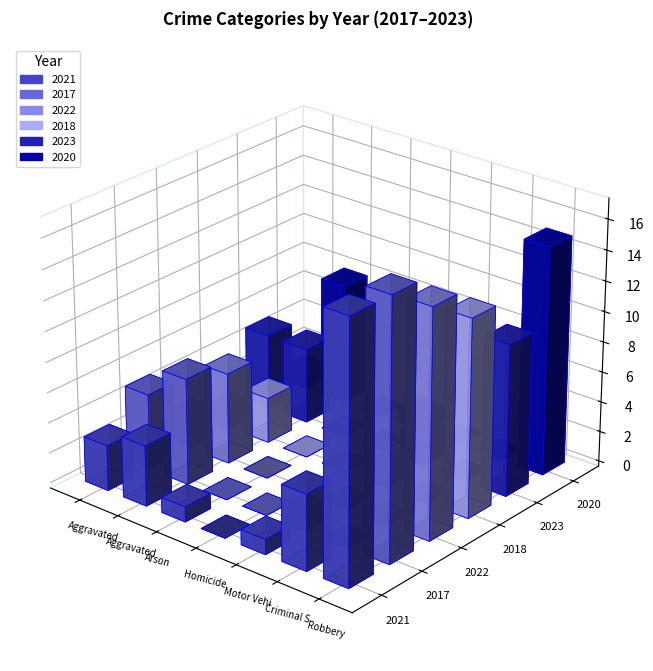

What is the greatest value displayed?

17